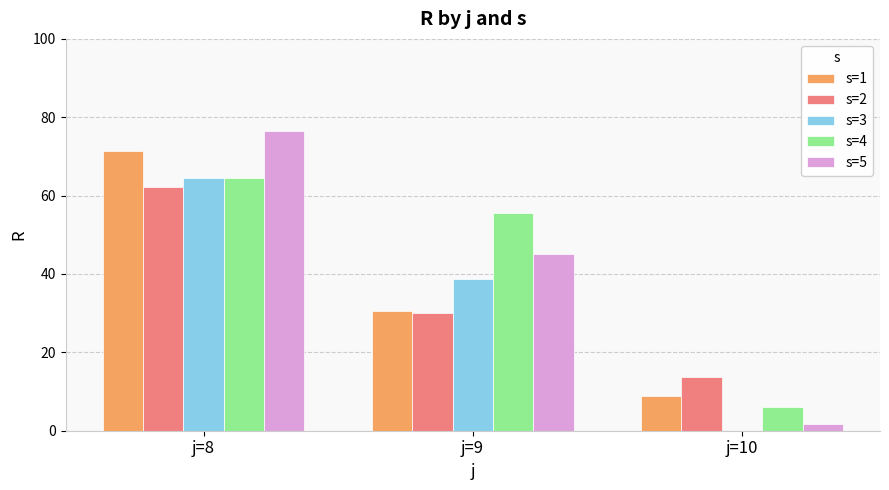

Are the bars grouped side by side (vs. stacked)?

Yes